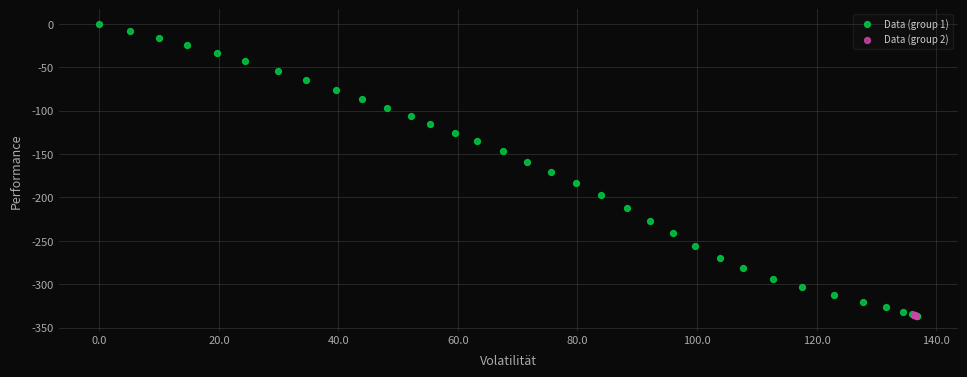

What are all the series names shown in the legend?

Data (group 1), Data (group 2)